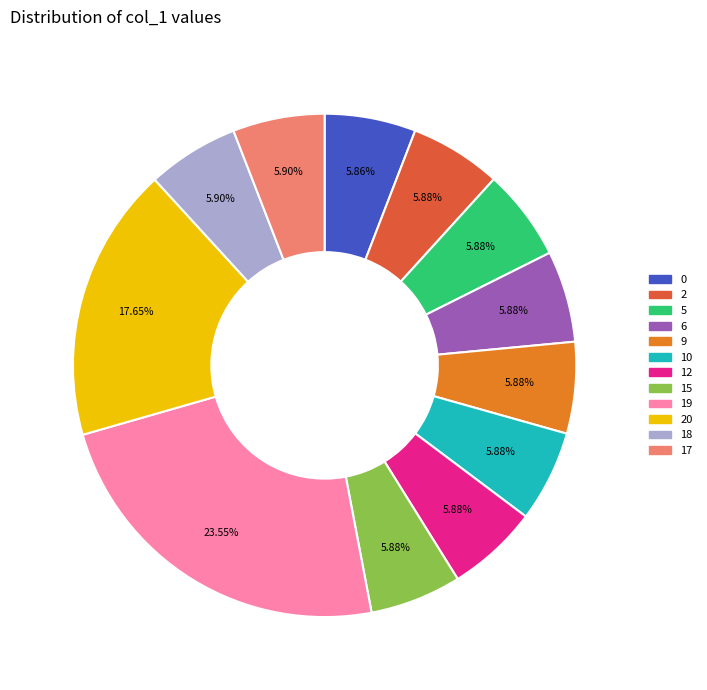

Is there a majority slice in this chart?

No